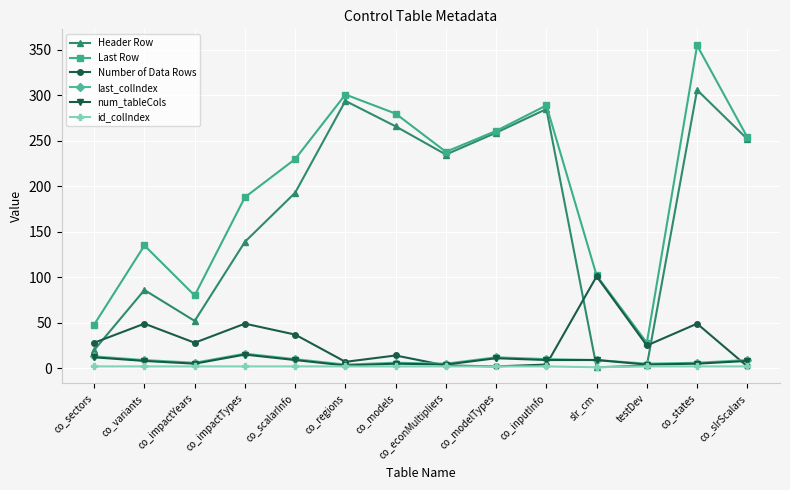

Between co_regions and testDev, which series saw the biggest shift?

Header Row